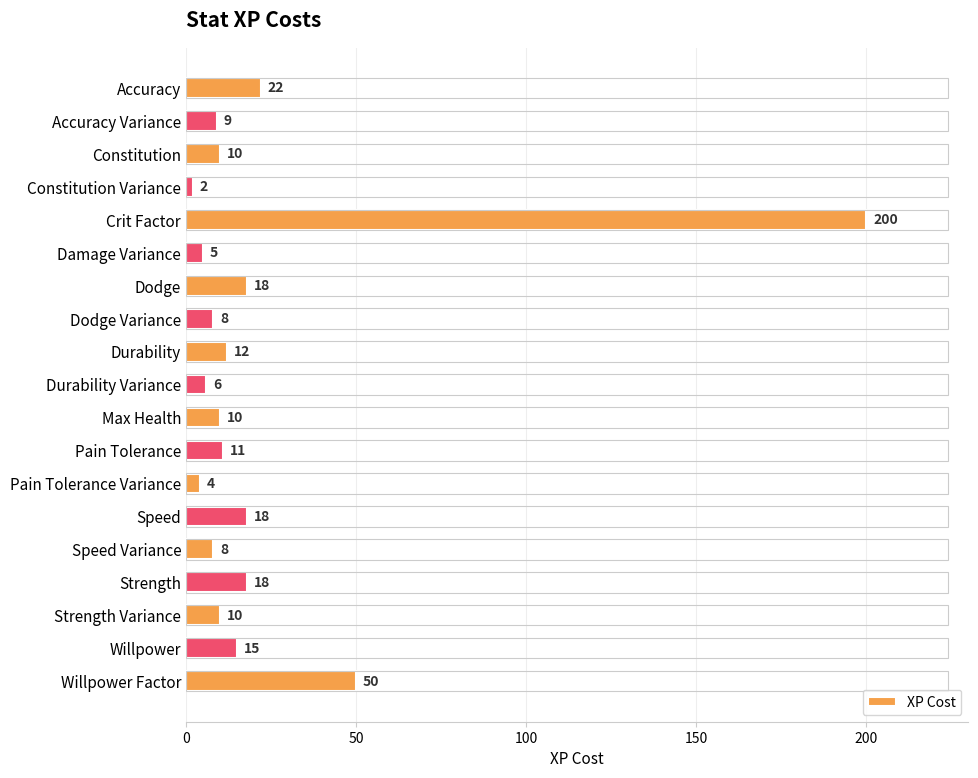

What is the sum of all values?

436